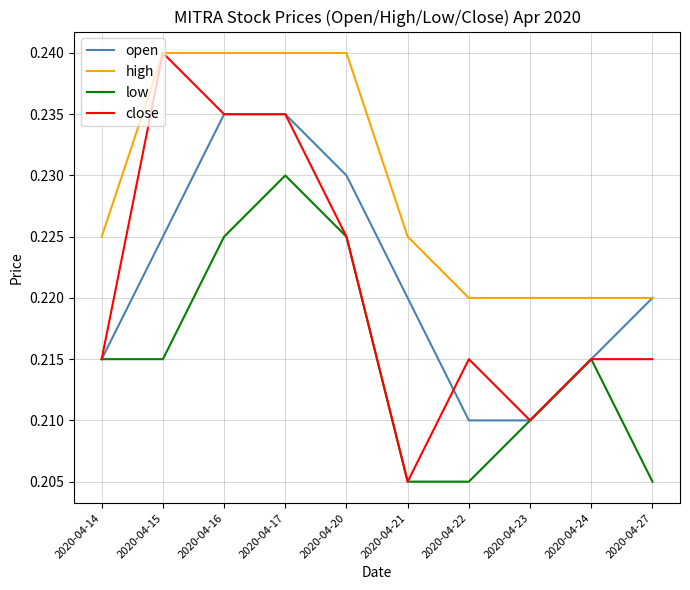

True or false: low and high cross at least once.

False